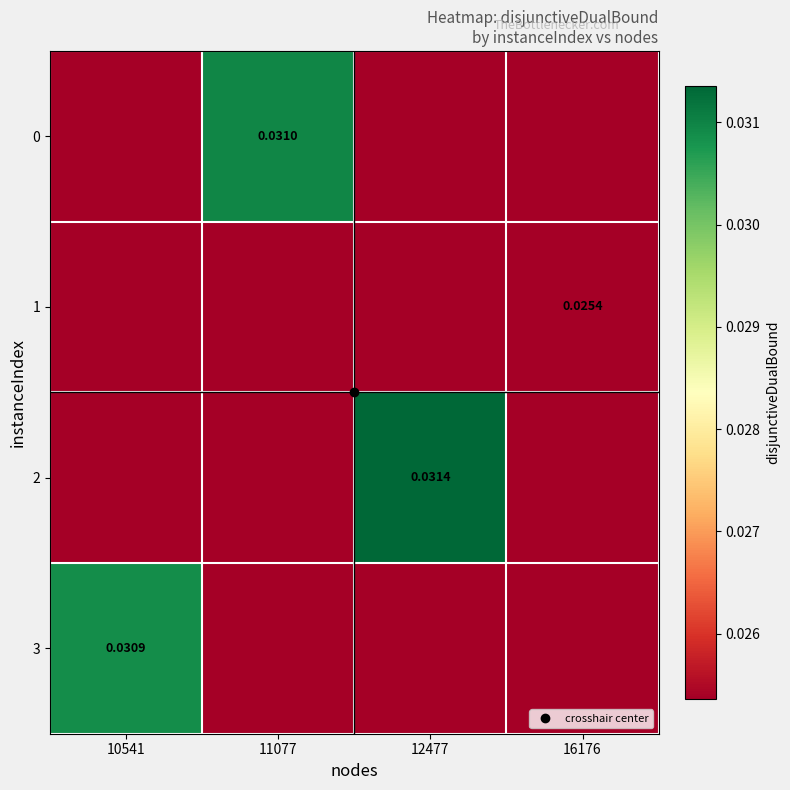

Which category has the highest value in the 2 series?

12477